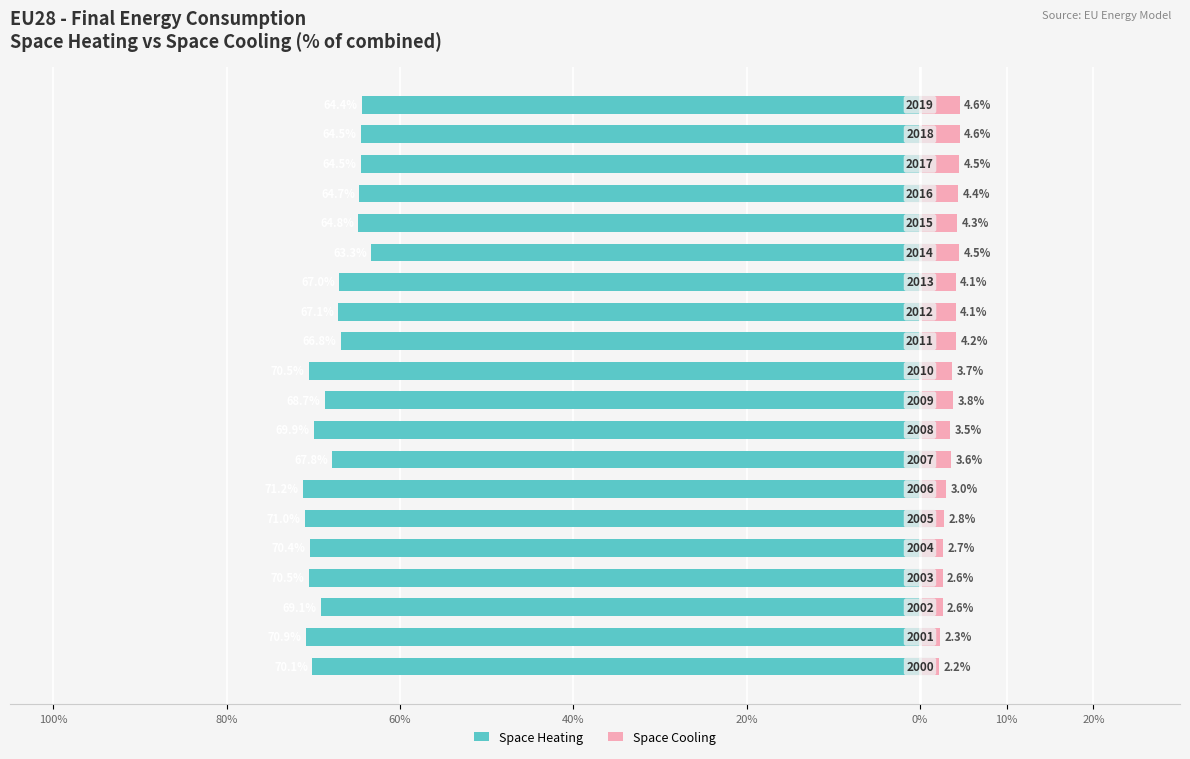

Is it true that Space Cooling equals 1.6 at 17?

False